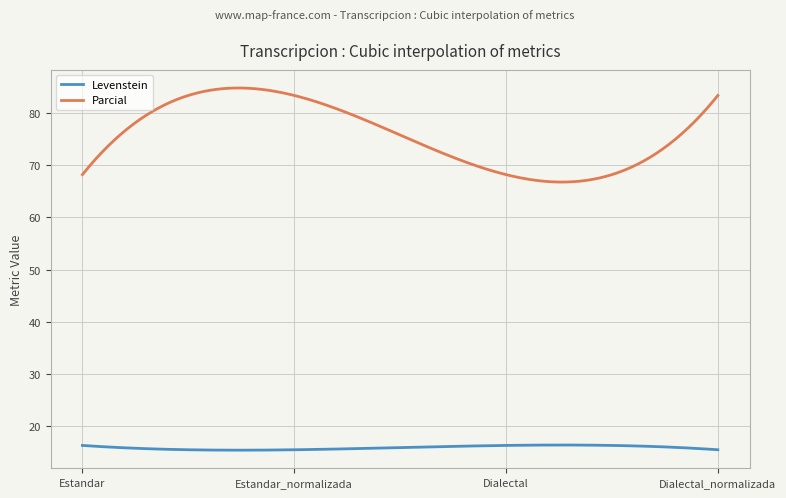

What is the minimum value for Parcial?

66.8